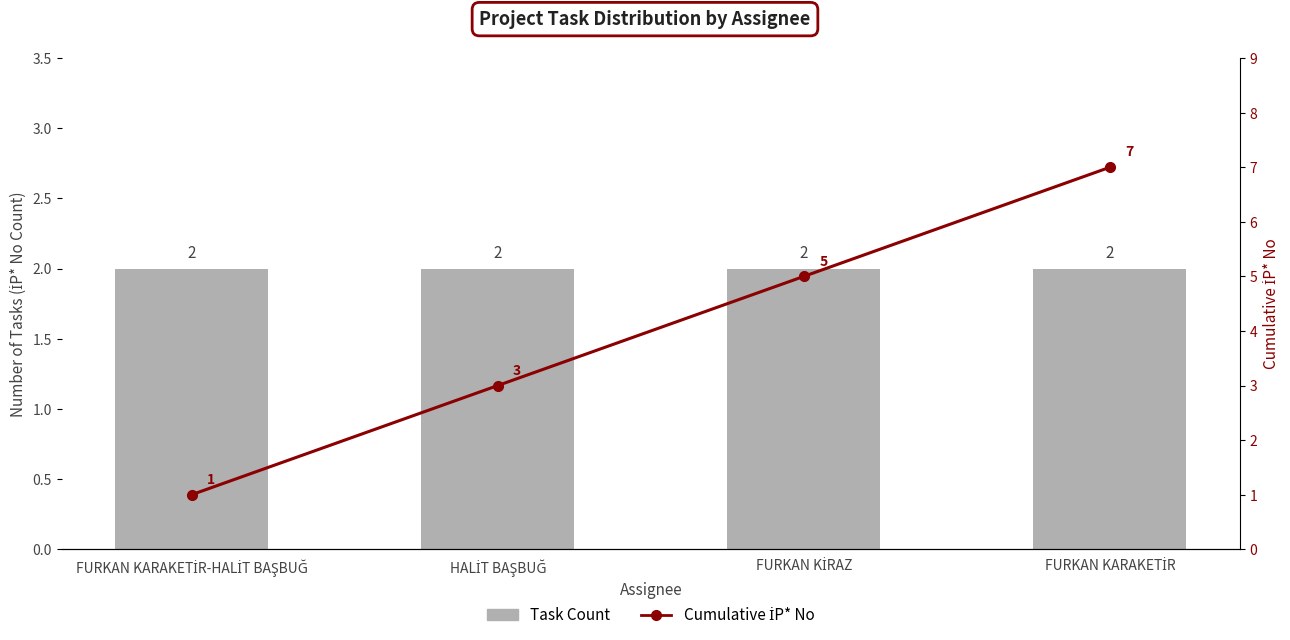

True or false: Cumulative İP* No has a value of 1 at FURKAN KARAKETİR-HALİT BAŞBUĞ.

True